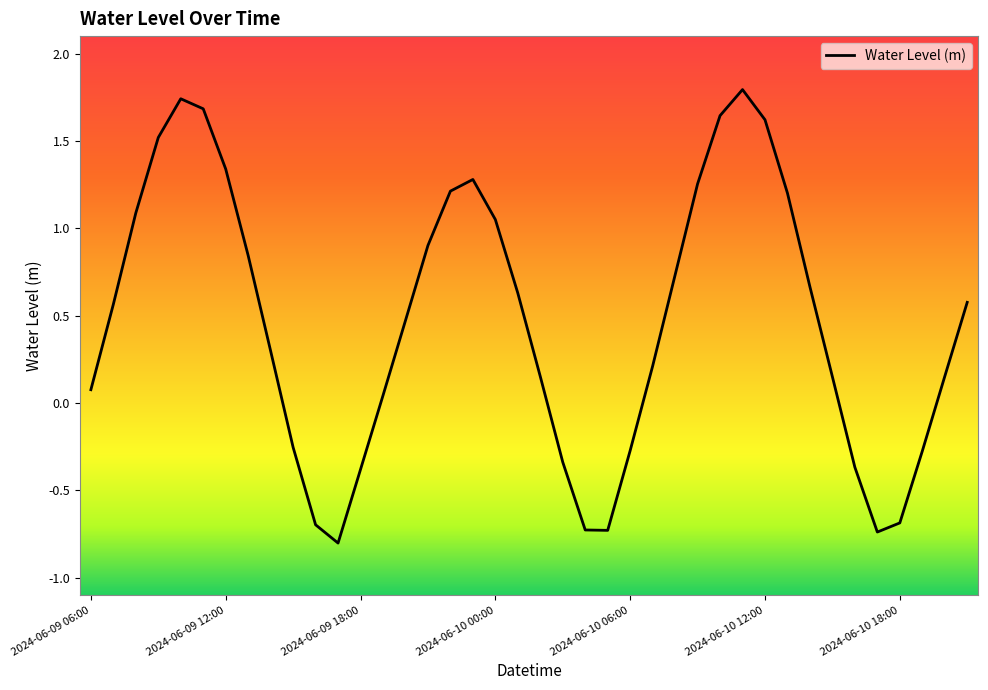

What is the minimum value shown in the chart?

-0.8